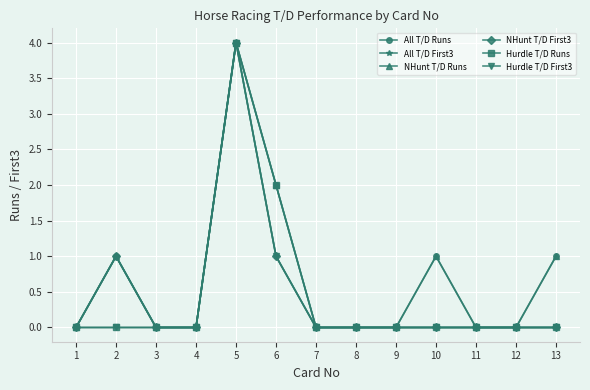

At which category is the sum across all series the highest?

5